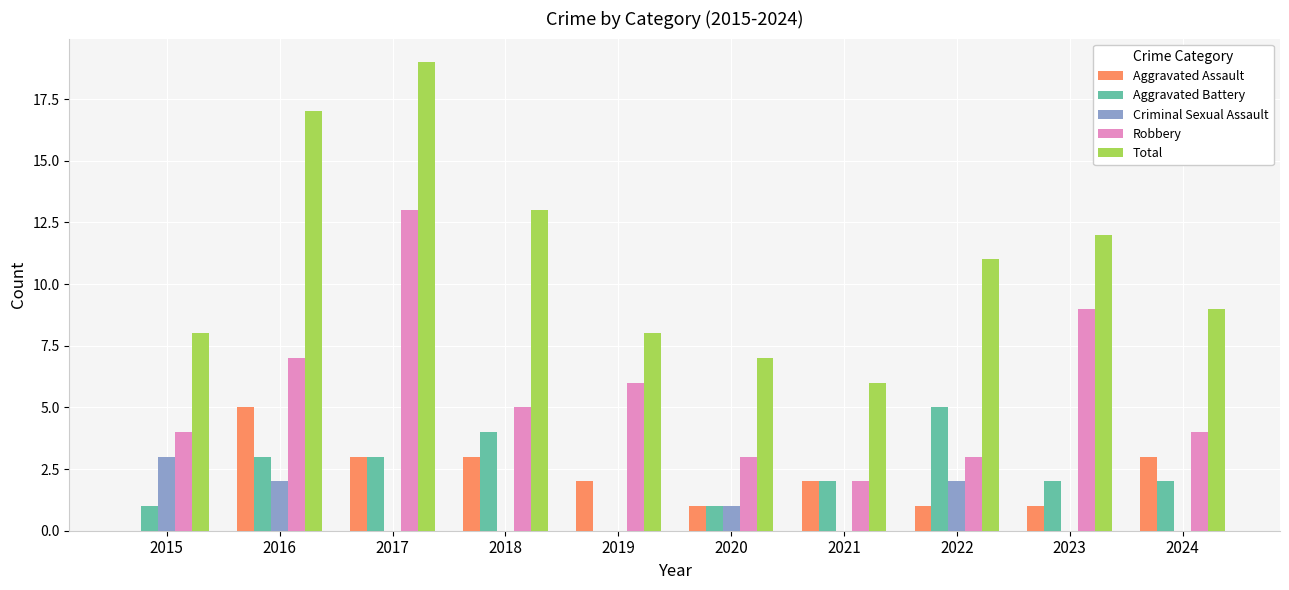

What is the sum of all Total values?

110